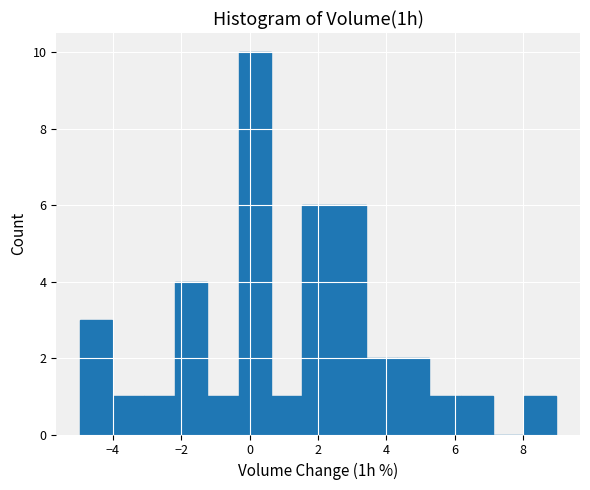

Over which range of the x-axis is the bar tallest?

-0.4 to 0.6